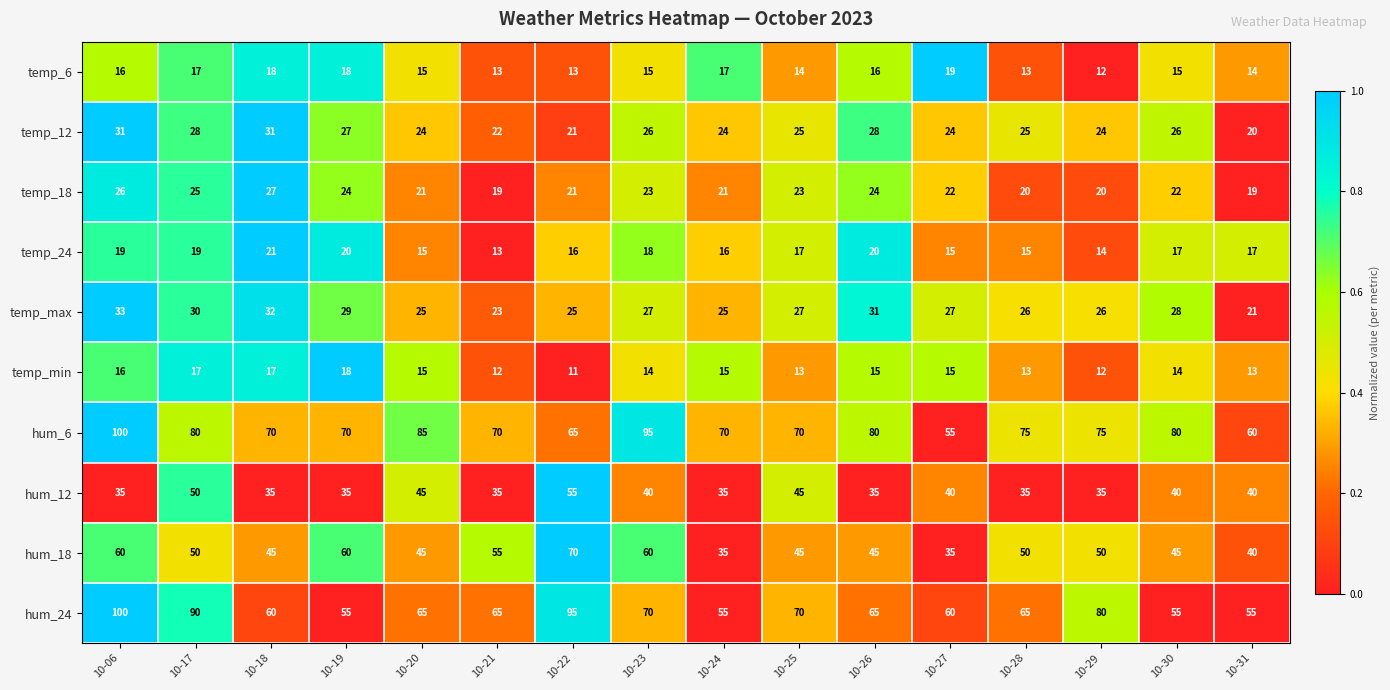

At 10-26, list the series in order from smallest to largest.

temp_min, temp_6, temp_24, temp_18, temp_12, temp_max, hum_12, hum_18, hum_24, hum_6